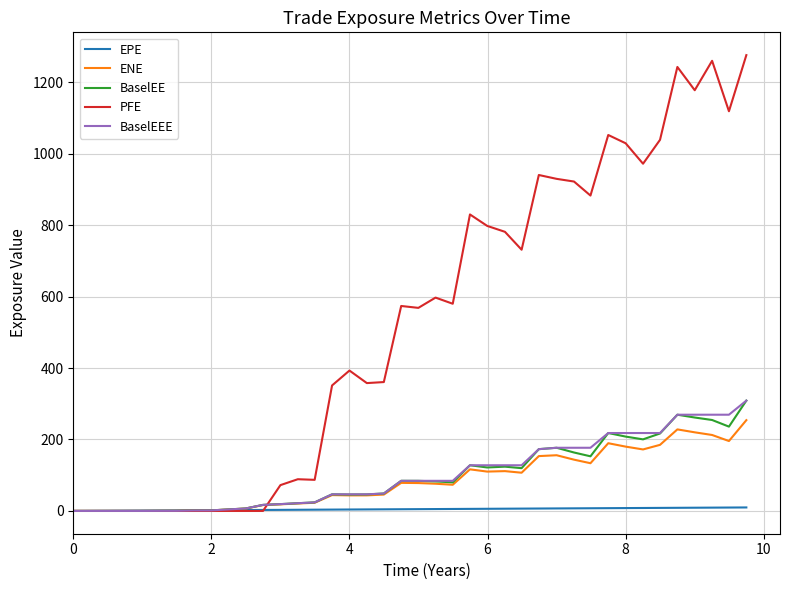

What is the maximum value shown in the chart?

1275.9